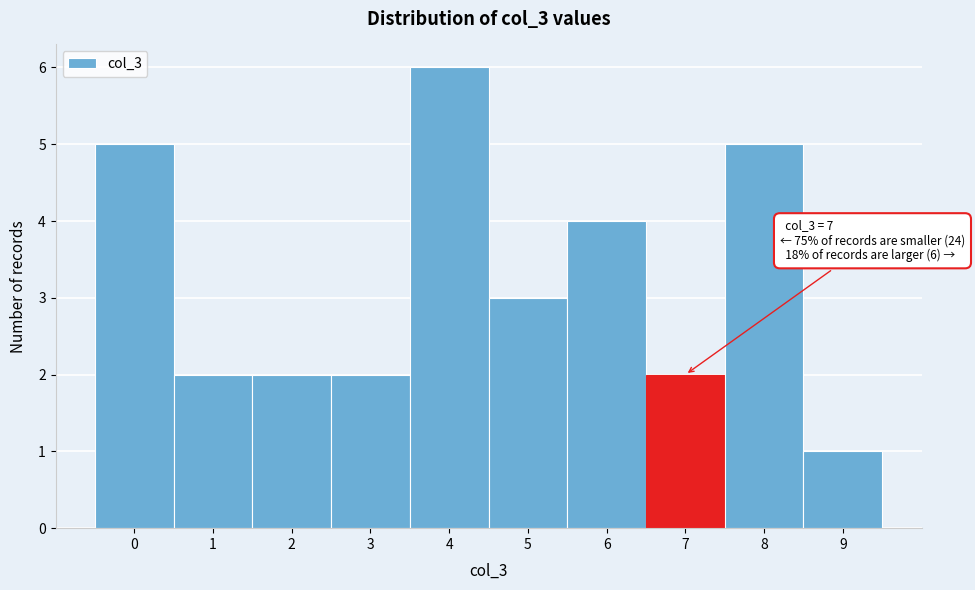

Which range on the x-axis has the tallest bar?

3.5 to 4.5